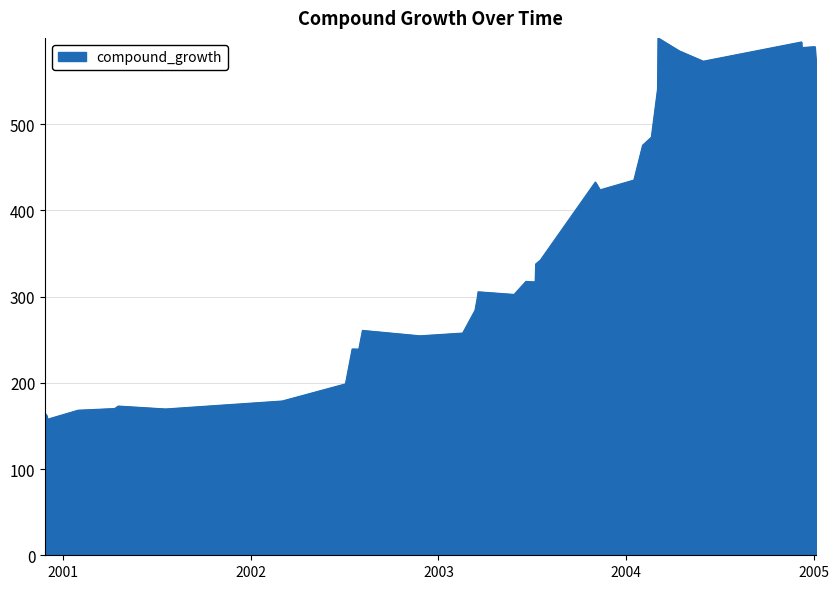

What is the smallest value displayed?

157.7